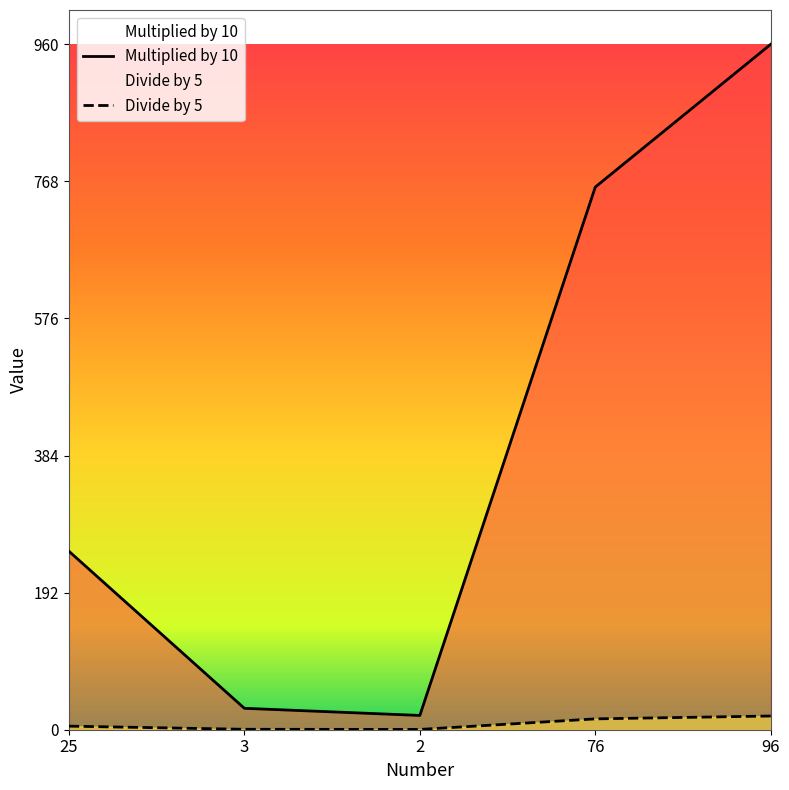

Reading left to right, what are all the values shown in this chart?

Multiplied by 10: 25=250.0	3=30.0	2=20.0	76=760.0	96=960.0
Divide by 5: 25=5.0	3=0.6	2=0.4	76=15.2	96=19.2